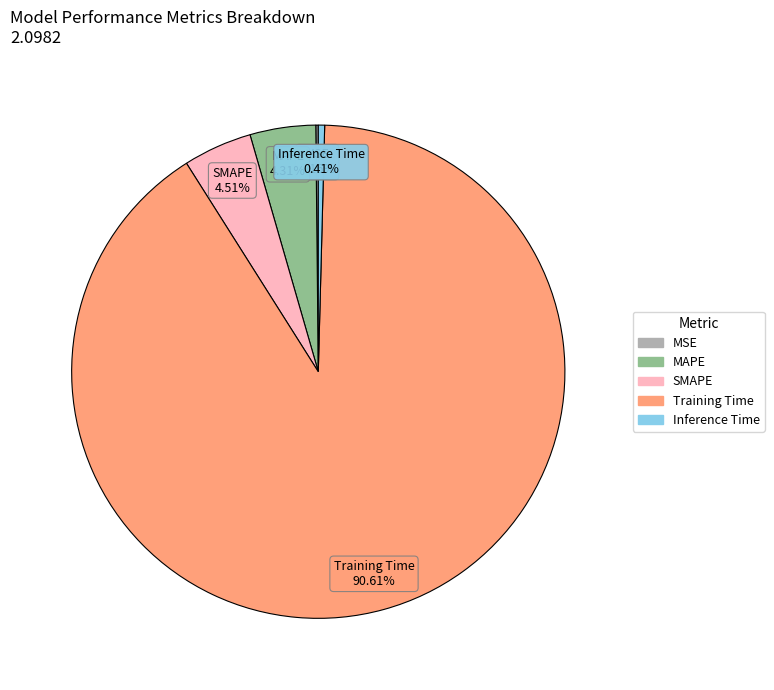

To the nearest percent, what is the combined percentage of SMAPE and Training Time?

95%